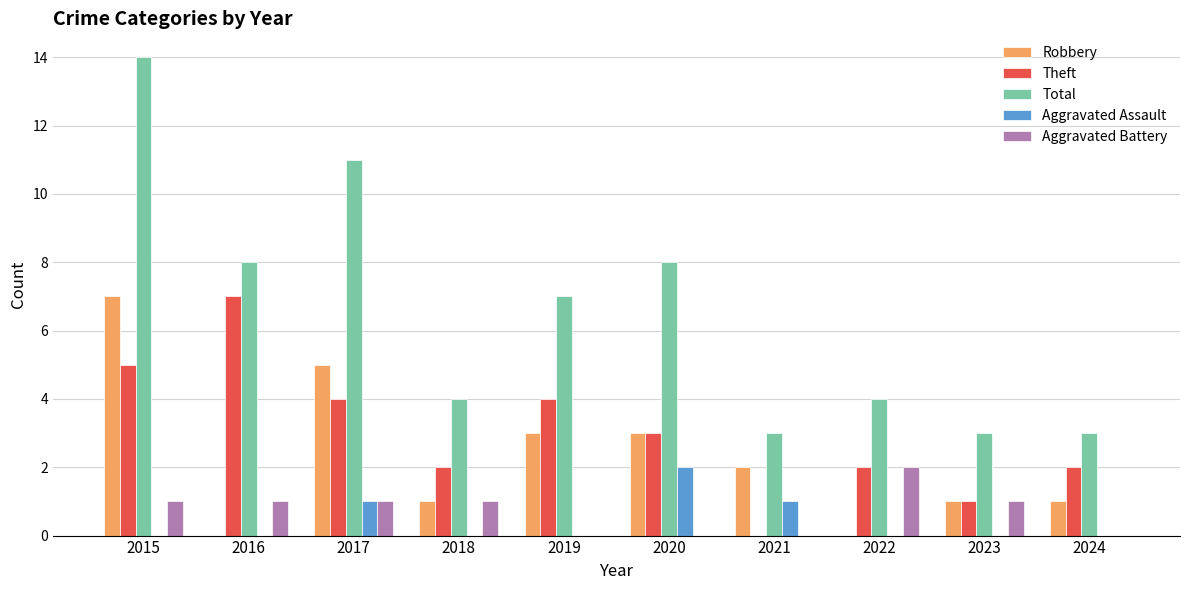

What is the sum of the Aggravated Assault values at 2018 and 2017?

1